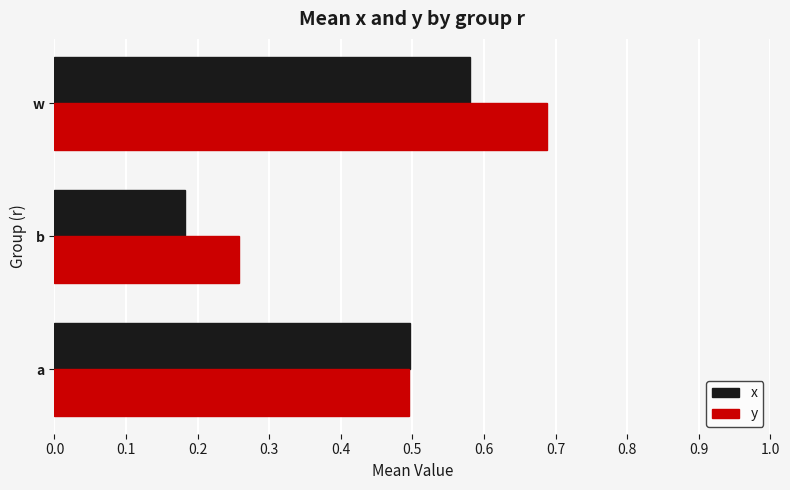

What is the total value across all series at b?

0.4